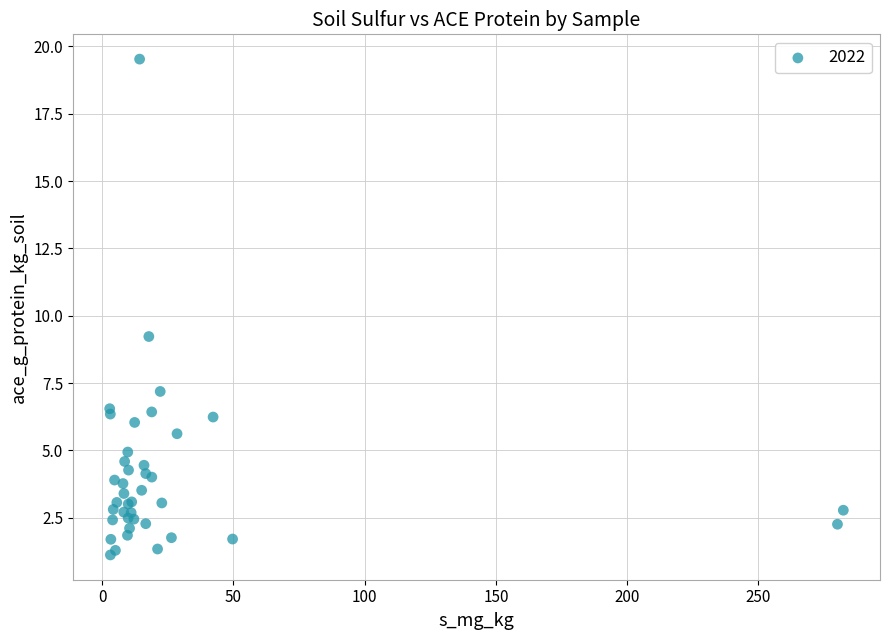

What Y value in the scatter plot is closest to 10?

9.2